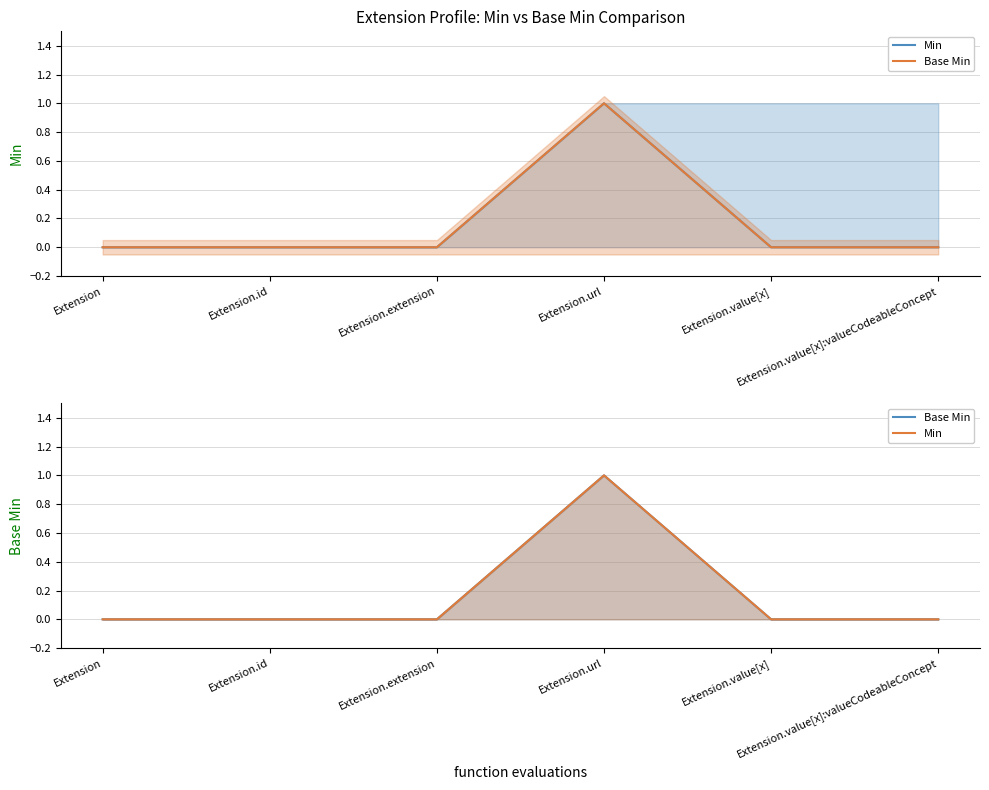

The Min series shows 0 at Extension.value[x]:valueCodeableConcept. True or false?

True